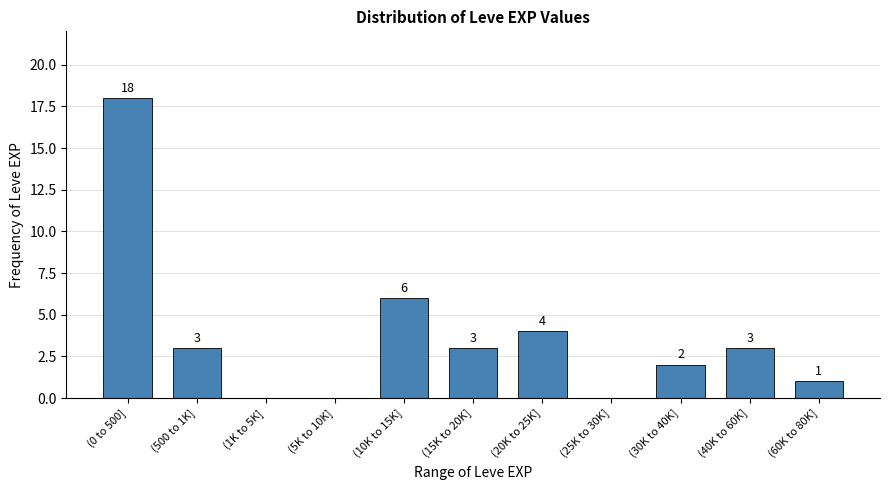

Reading left to right, what are all the values shown in this chart?

(0 to 500]=18	(500 to 1K]=3	(1K to 5K]=0	(5K to 10K]=0	(10K to 15K]=6	(15K to 20K]=3	(20K to 25K]=4	(25K to 30K]=0	(30K to 40K]=2	(40K to 60K]=3	(60K to 80K]=1